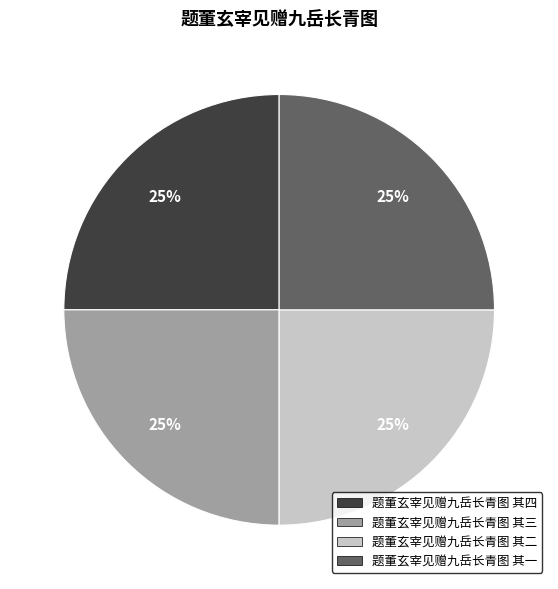

To the nearest percent, what is the average slice percentage?

25%